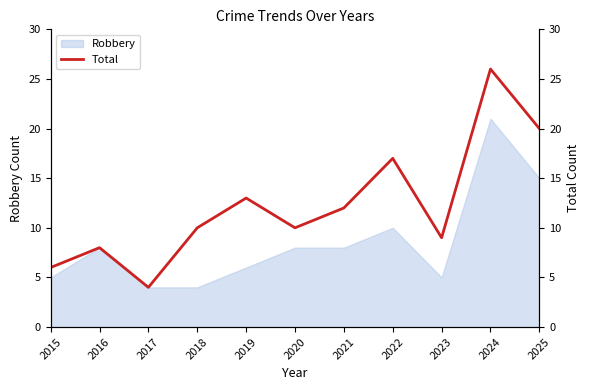

What is the difference between the values at 2019 and 2025?

7